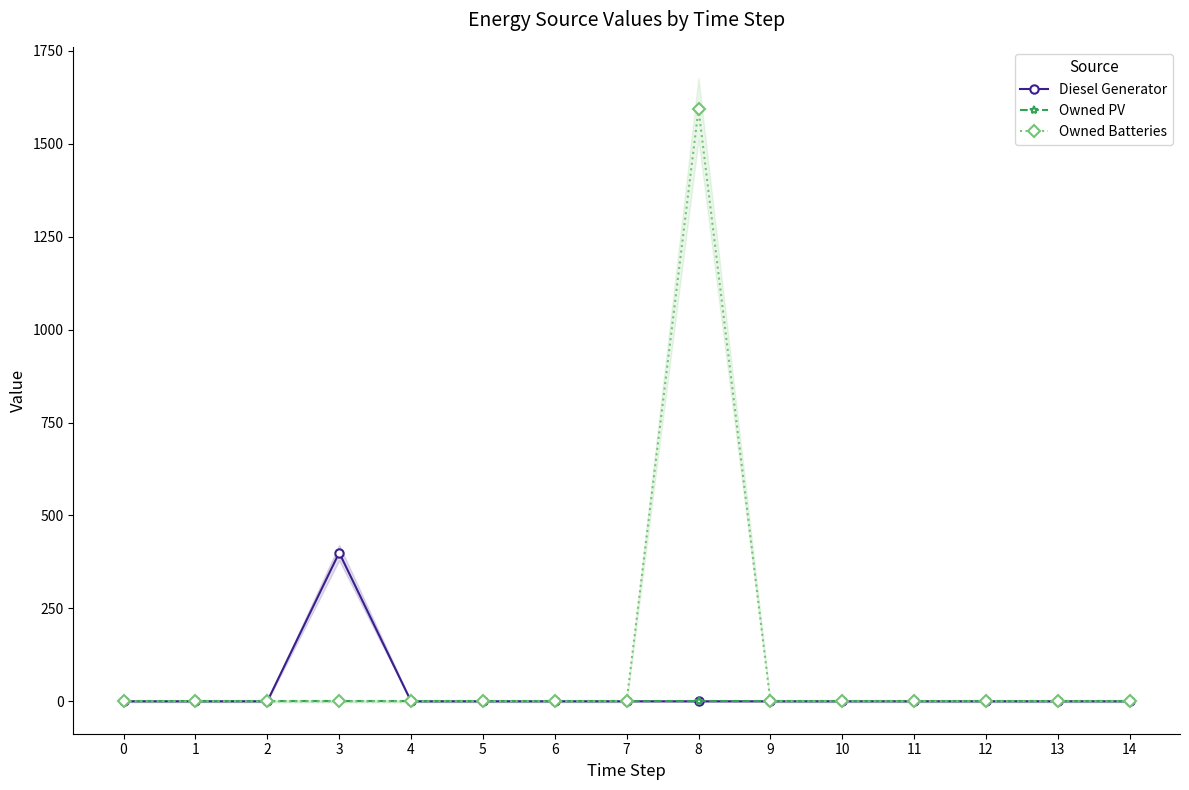

Reading left to right, transcribe all the data shown in this chart.

Diesel Generator: 0=0	1=0	2=0	3=400	4=0	5=0	6=0	7=0	8=0	9=0	10=0	11=0	12=0	13=0	14=0
Owned PV: 0=0	1=0	2=0	3=0	4=0	5=0	6=0	7=0	8=0	9=0	10=0	11=0	12=0	13=0	14=0
Owned Batteries: 0=0	1=0	2=0	3=0	4=0	5=0	6=0	7=0	8=1594	9=0	10=0	11=0	12=0	13=0	14=0